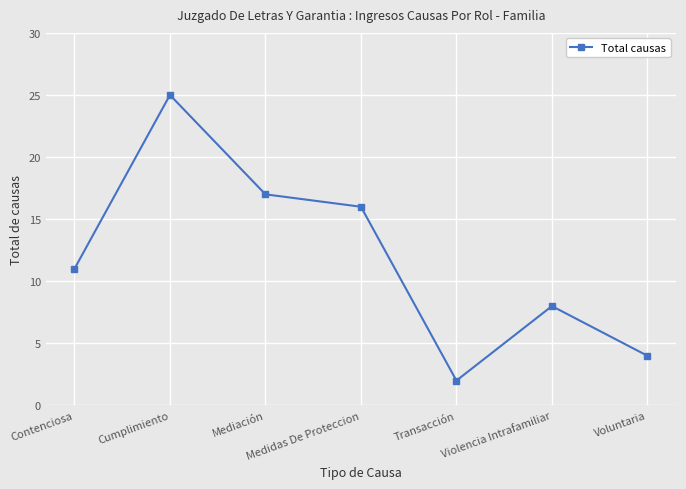

True or false: there are more than 1 points higher than both neighbors.

True